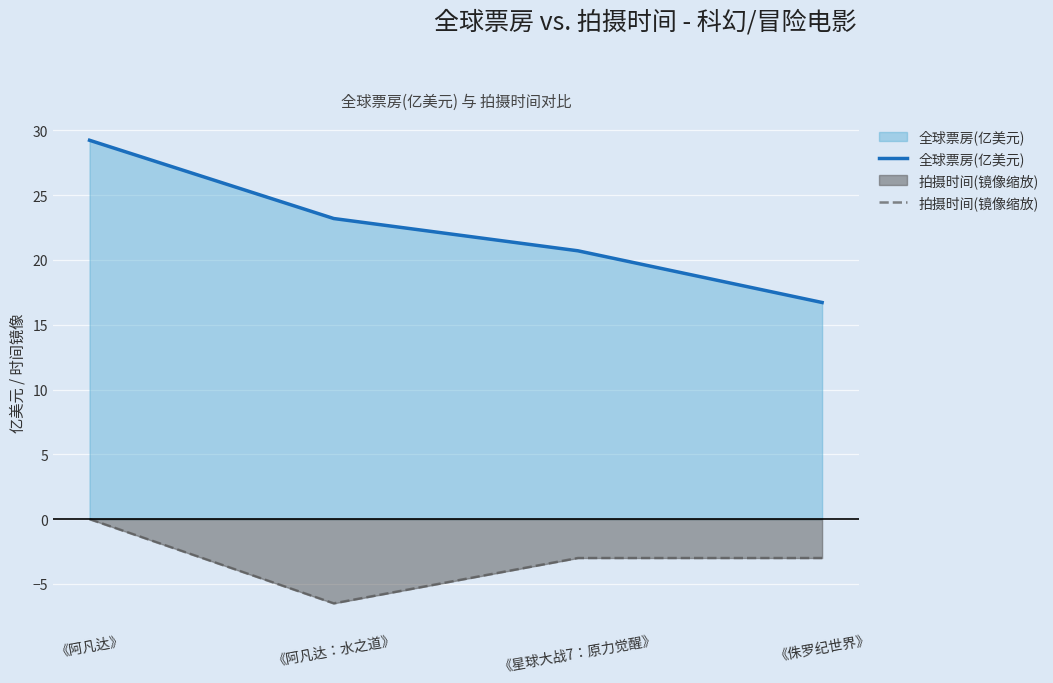

How many lines are shown in the chart?

2